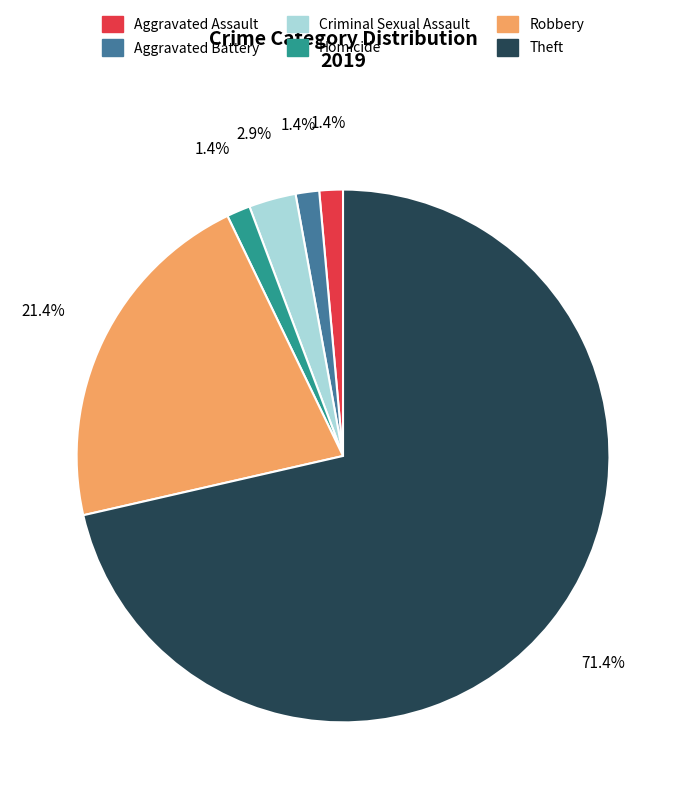

Does any single category account for the majority?

Yes